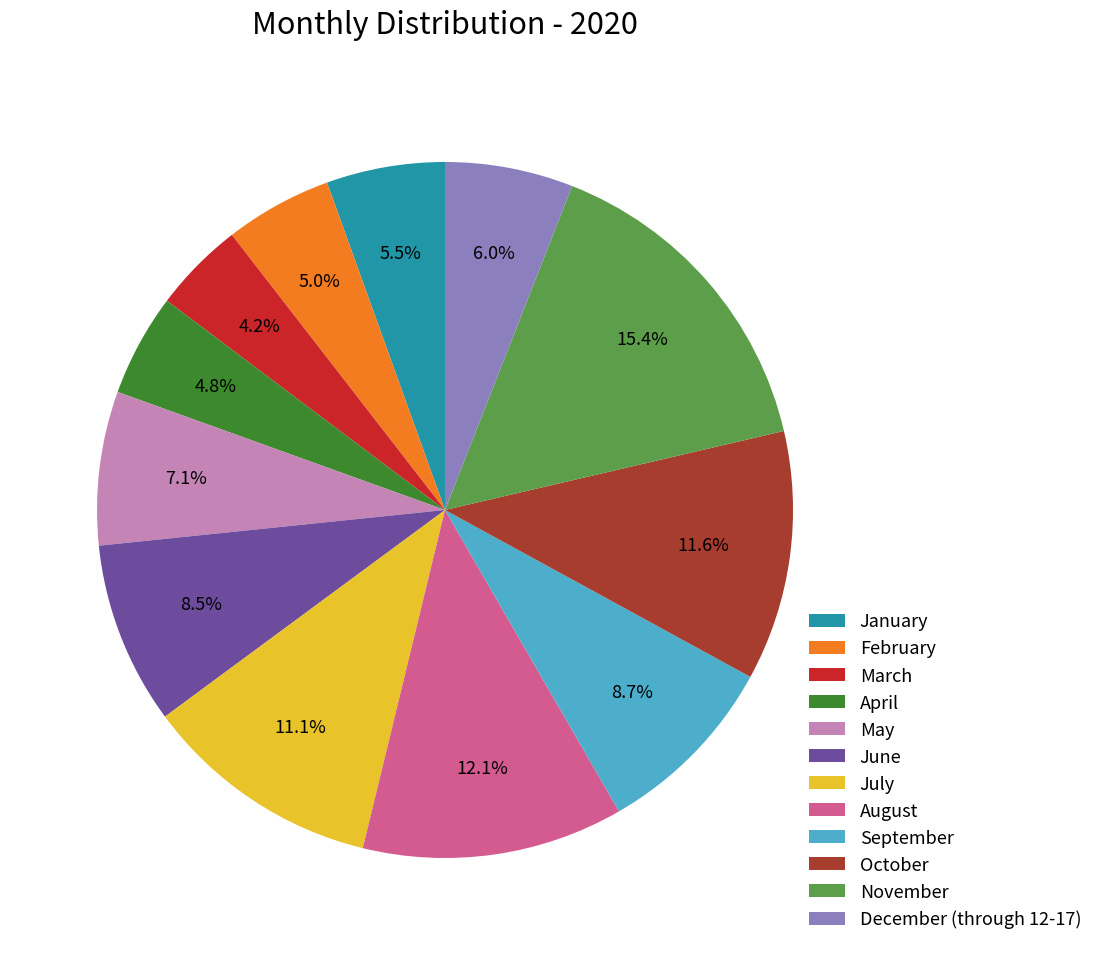

Which slice is the largest?

November